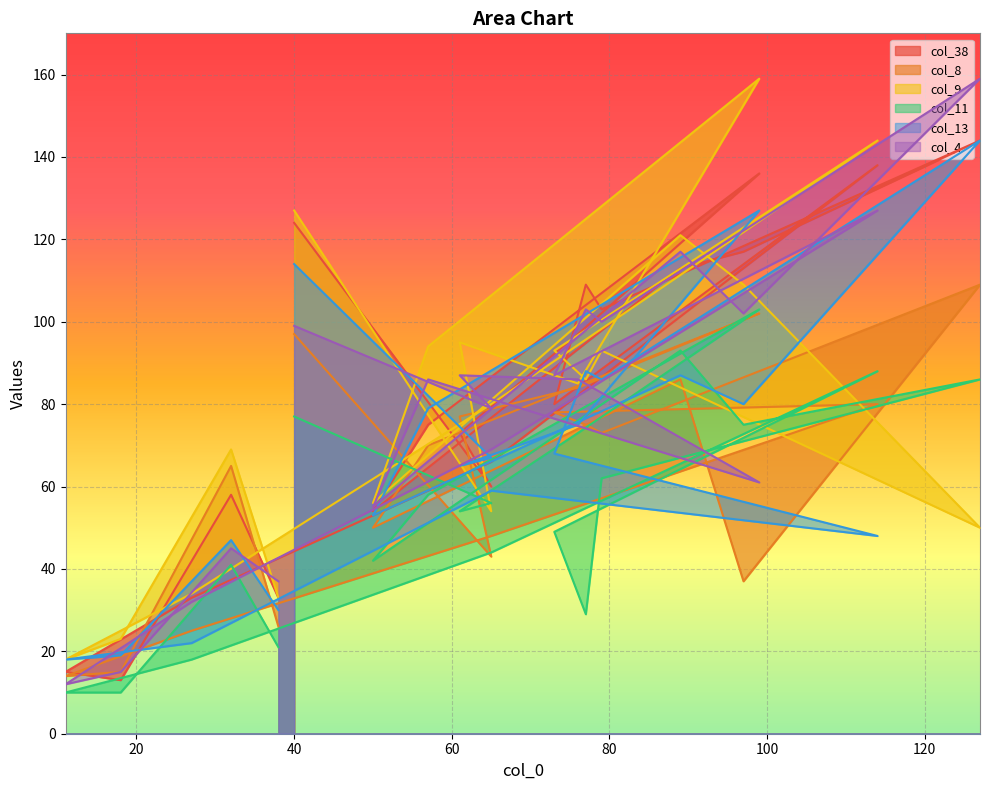

Which series ends up on top after the final intersection of col_4 and col_13?

col_4